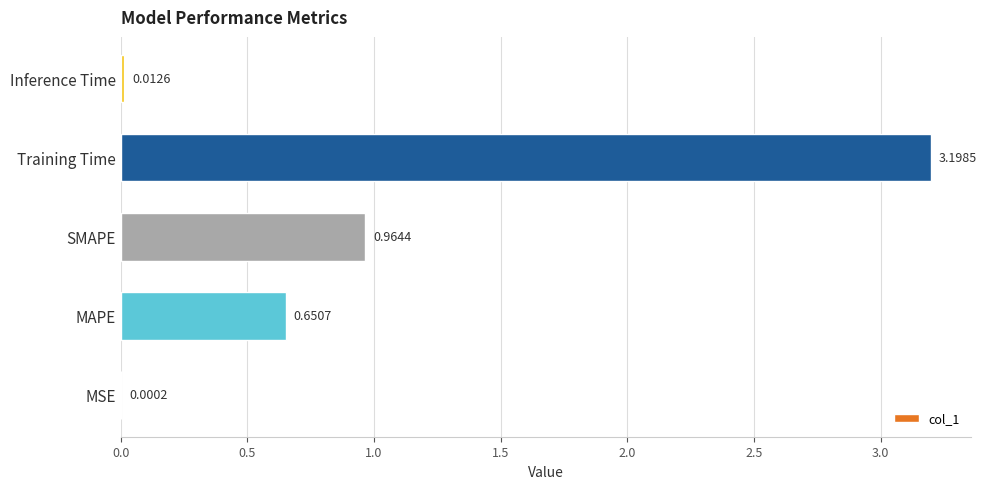

Where is the data nearest to the value 1?

SMAPE